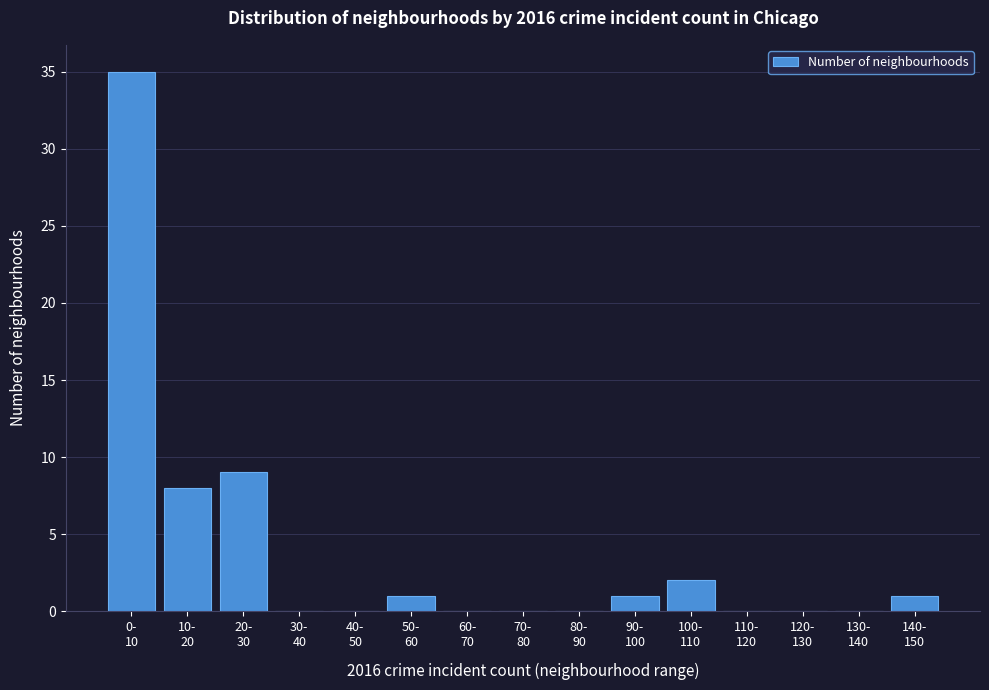

What is the sum of all values?

57